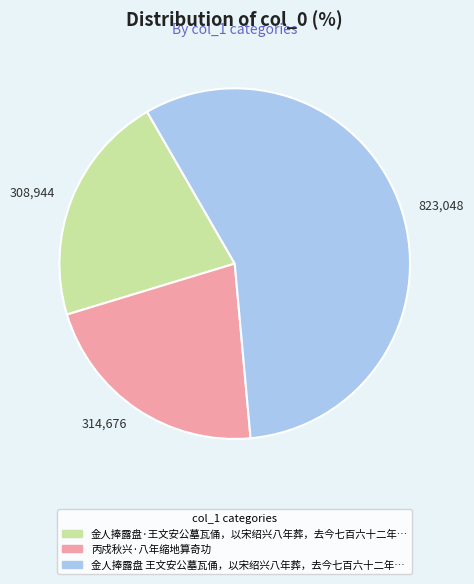

Is it true that 314,676 is 22% of the pie?

True